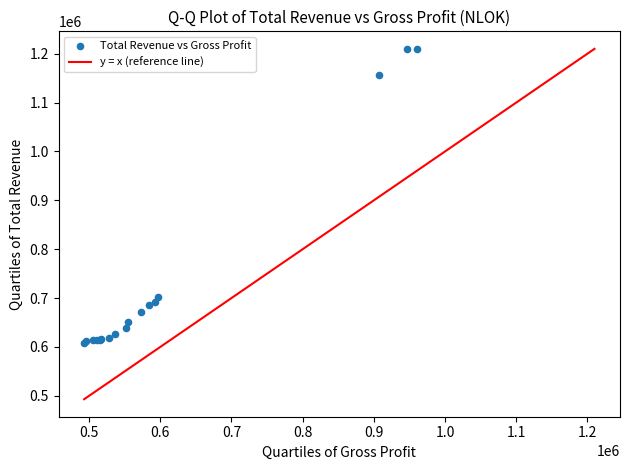

What Y value in the scatter plot is closest to 909000?

702000